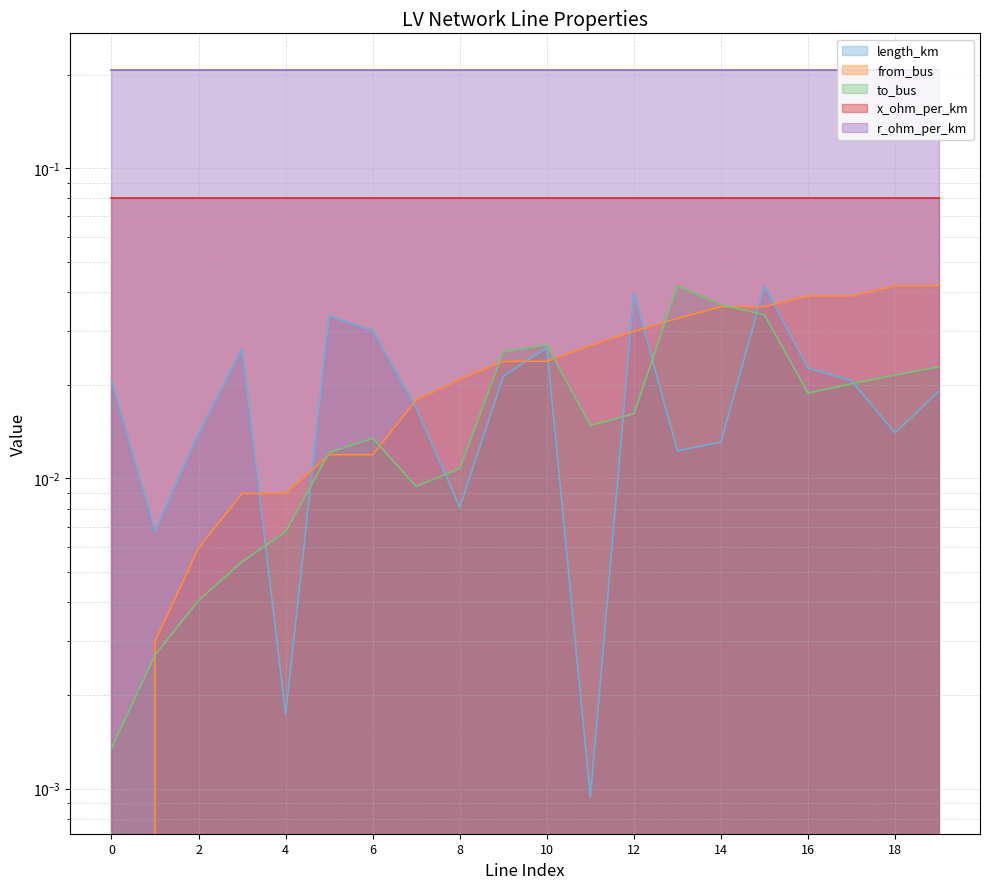

True or false: from_bus and length_km intersect in this chart.

True